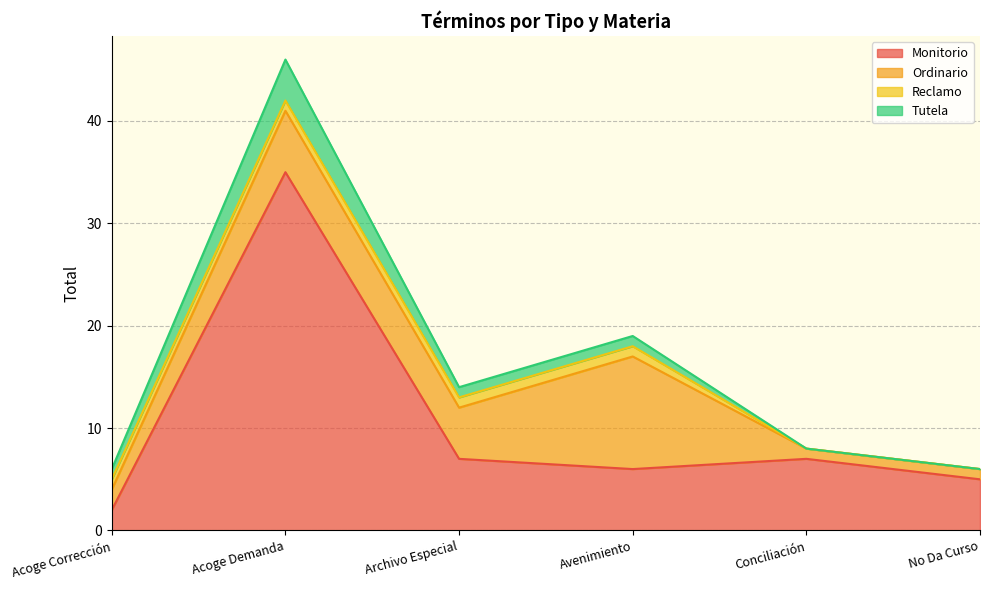

At which label is Ordinario closest to 6?

Acoge Demanda